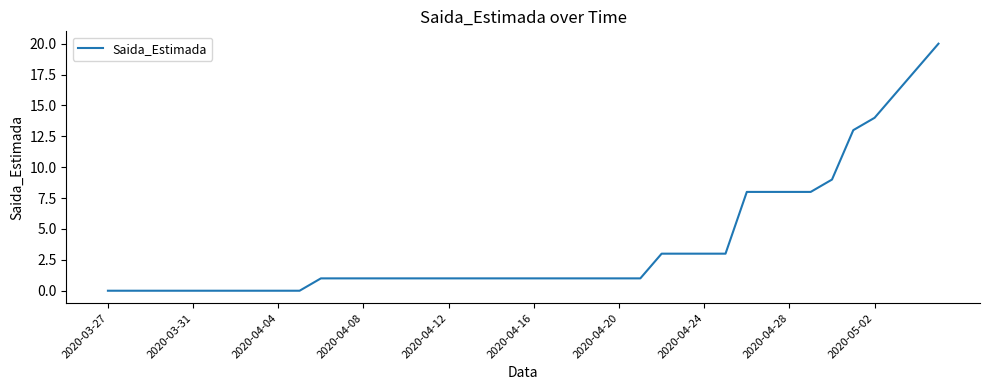

What is the greatest value displayed?

20